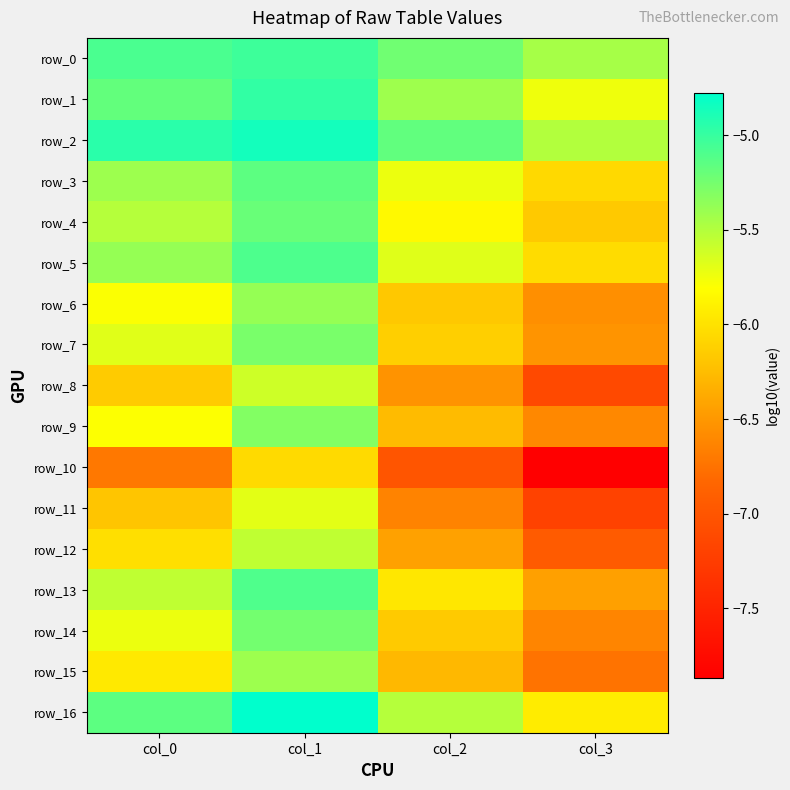

Read the row_5 value at col_2.

-5.7